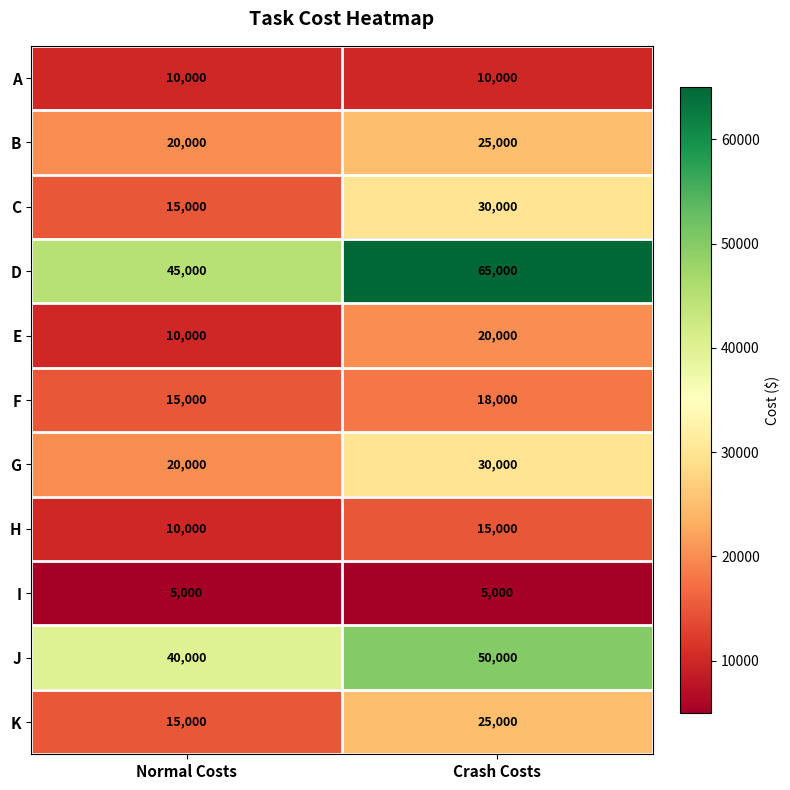

What is the total value across all series at Crash Costs?

293000